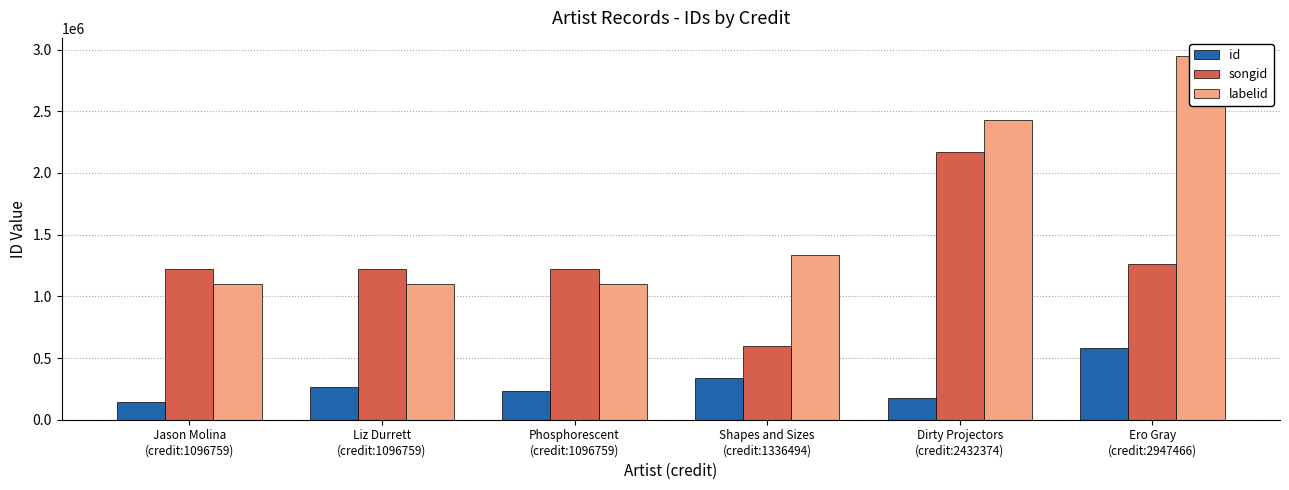

What is the lowest value of the songid series?

600925